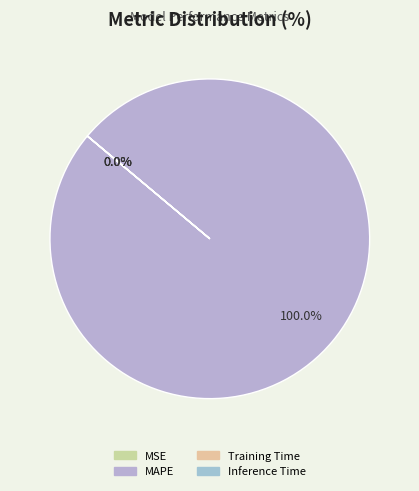

Which has a higher value, Training Time or MAPE?

MAPE